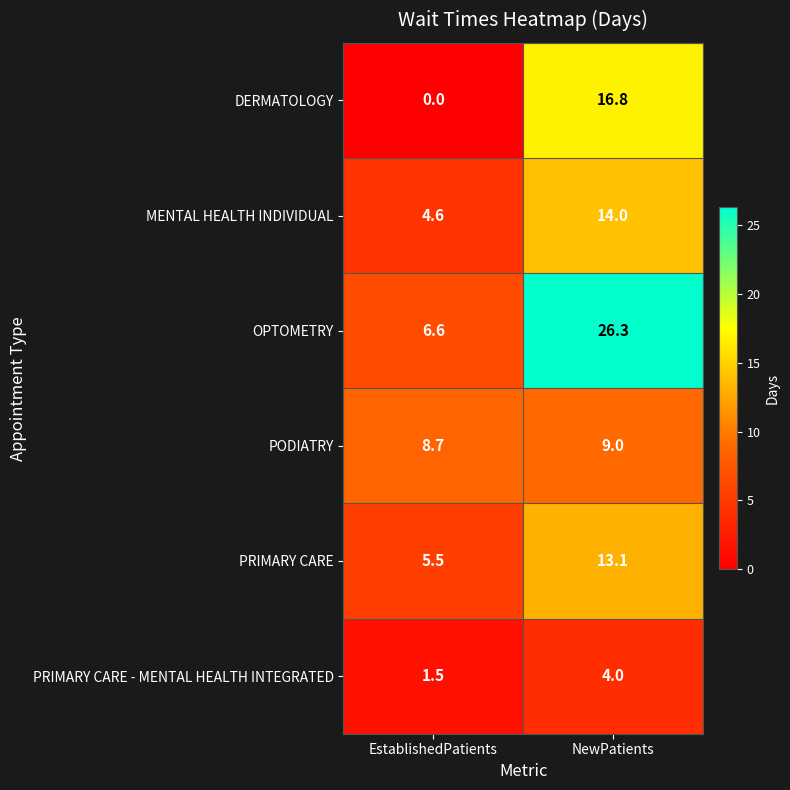

Which series has the largest range (max minus min)?

OPTOMETRY